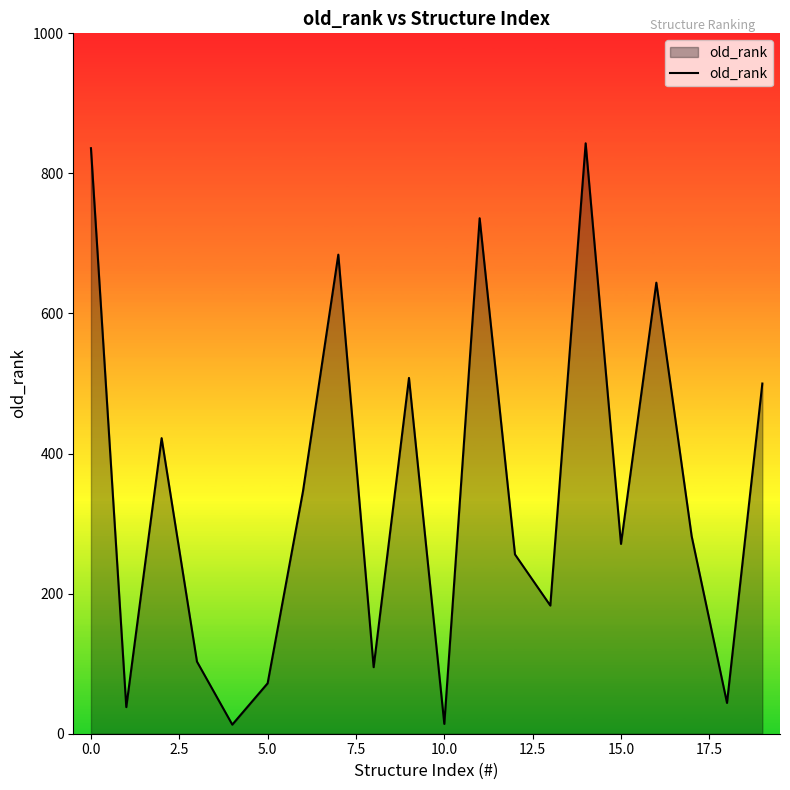

What is the maximum value shown in the chart?

843